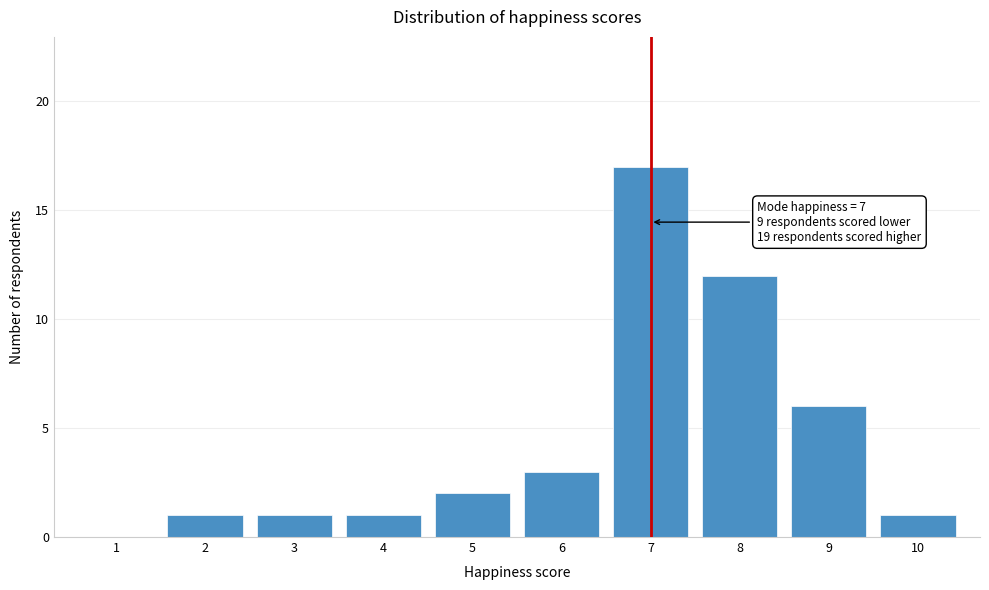

Which range on the x-axis has the tallest bar?

6.5 to 7.5